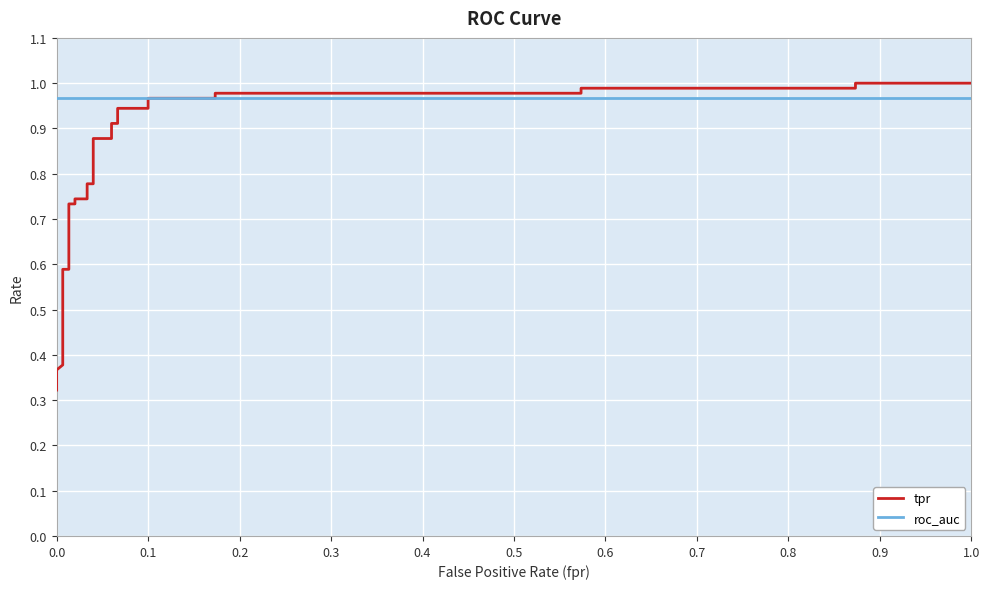

At how many categories does at least one series exceed 0?

27